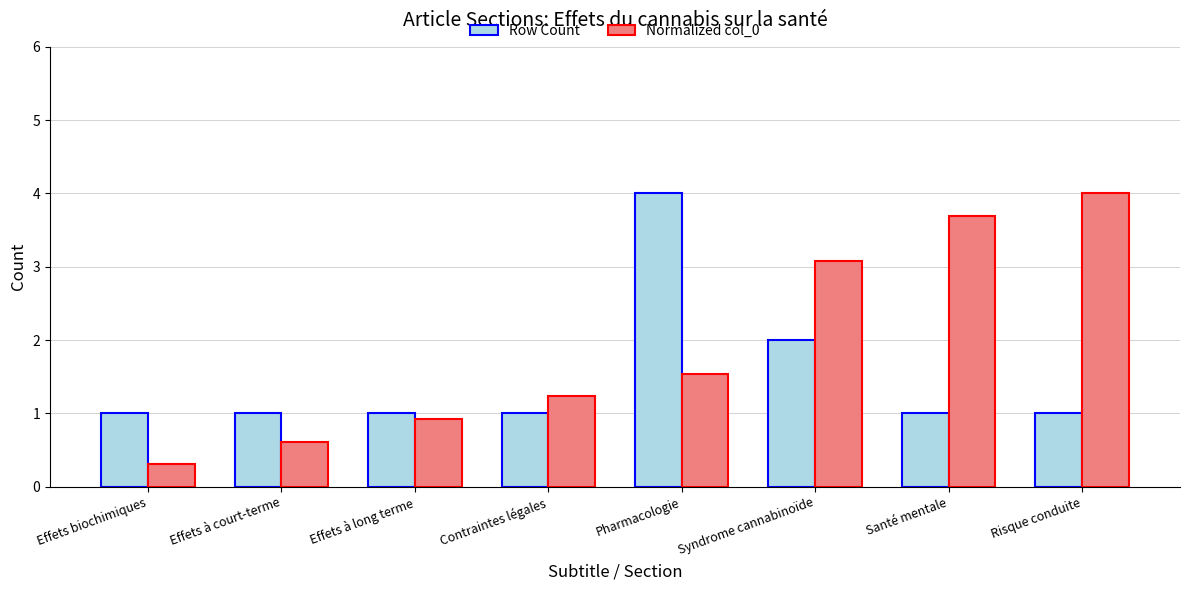

Reading right to left, list all the values displayed in this chart.

Row Count: 1.0	1.0	2.0	4.0	1.0	1.0	1.0	1.0
Normalized col_0: 4.0	3.7	3.1	1.5	1.2	0.9	0.6	0.3